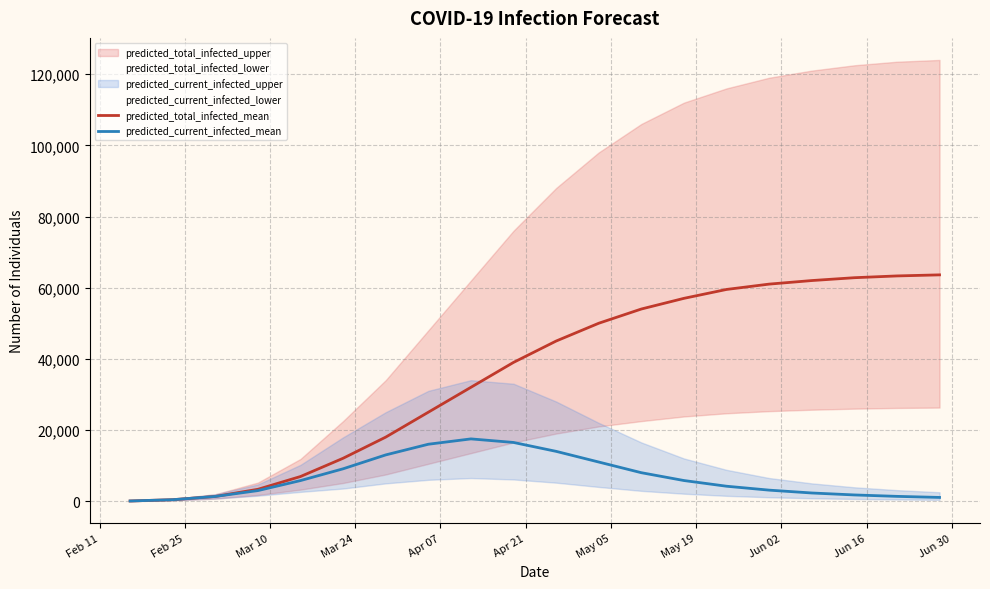

What is the maximum value for predicted_total_infected_mean?

63600